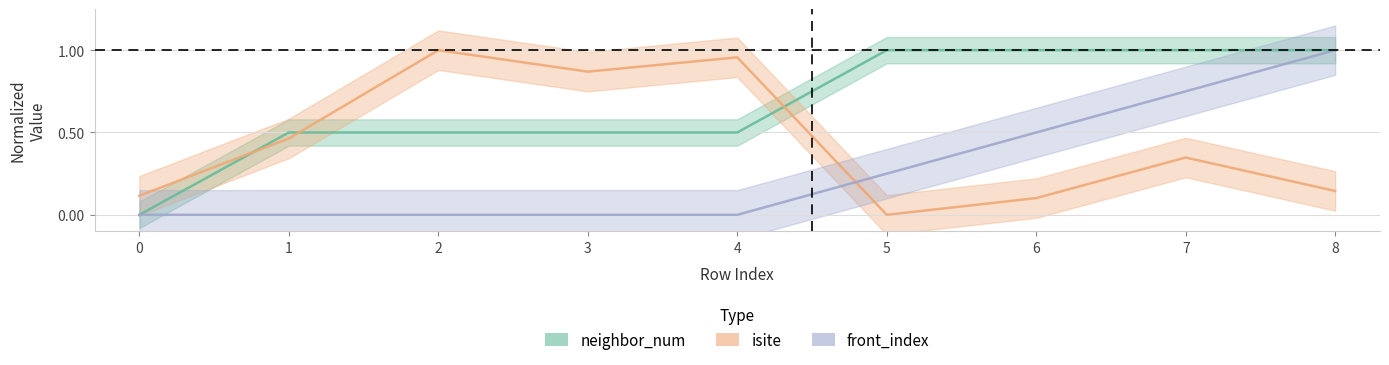

Reading left to right, transcribe all the data shown in this chart.

neighbor_num: 0=0.0	1=0.5	2=0.5	3=0.5	4=0.5	5=1.0	6=1.0	7=1.0	8=1.0
isite: 0=0.1	1=0.5	2=1.0	3=0.9	4=1.0	5=0.0	6=0.1	7=0.3	8=0.1
front_index: 0=0.0	1=0.0	2=0.0	3=0.0	4=0.0	5=0.2	6=0.5	7=0.8	8=1.0